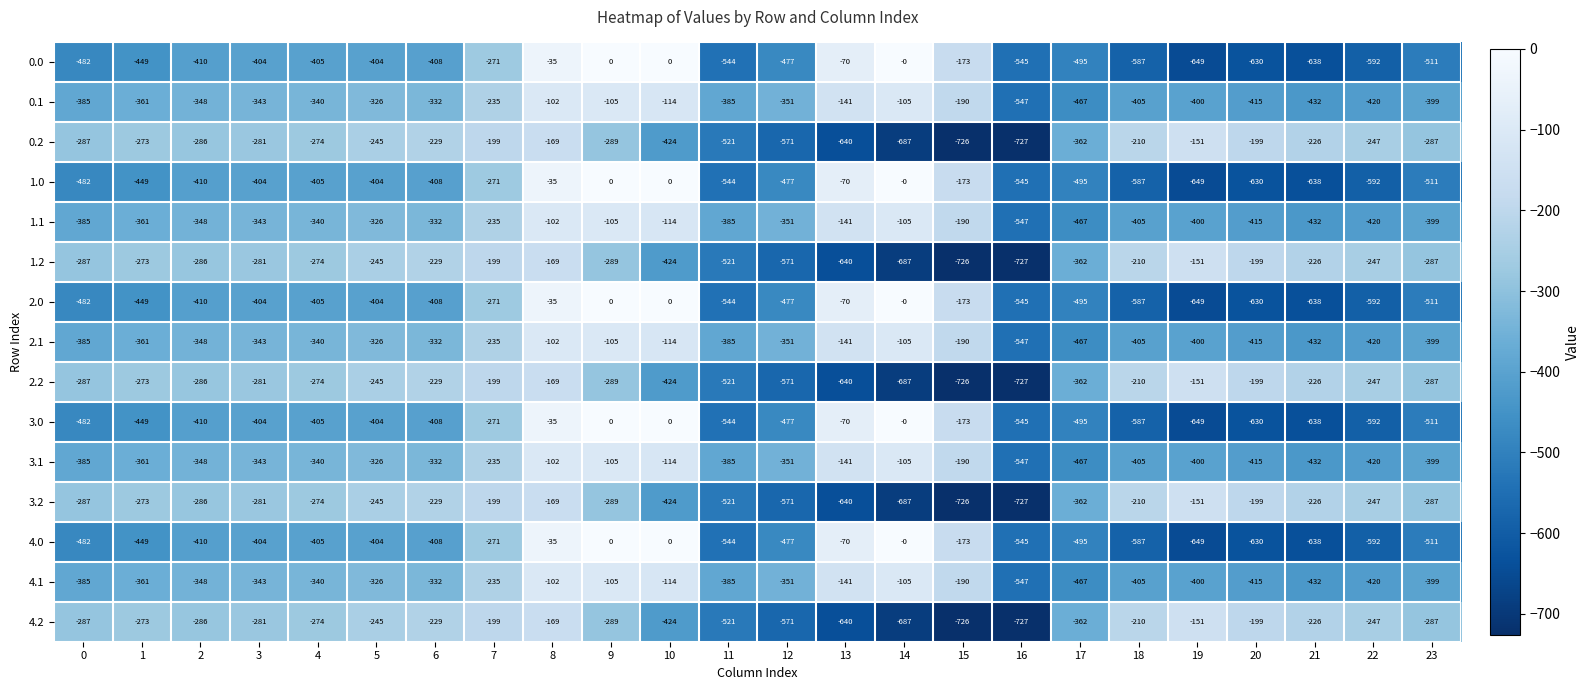

What is the total value across all series at 9?

-1970